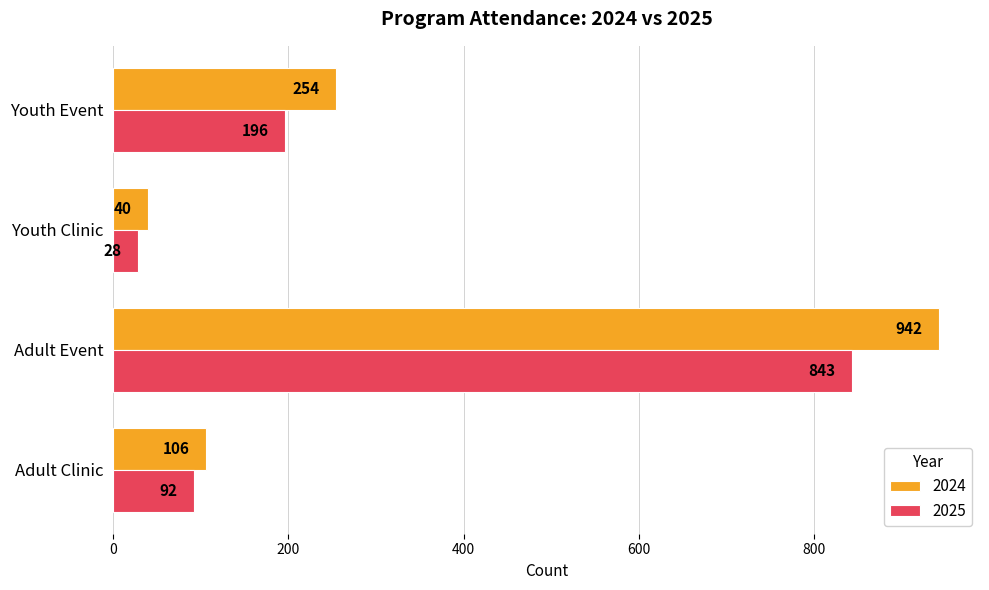

What is the difference between the maximum and second lowest values in the 2024 series?

836